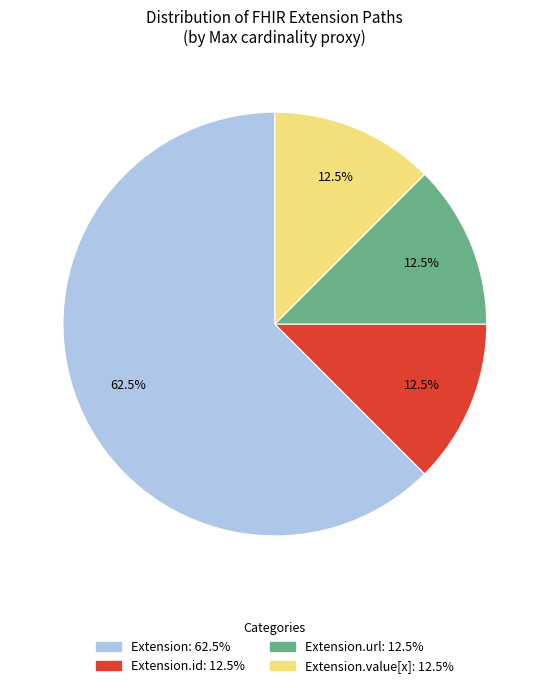

Is there a majority slice in this chart?

Yes